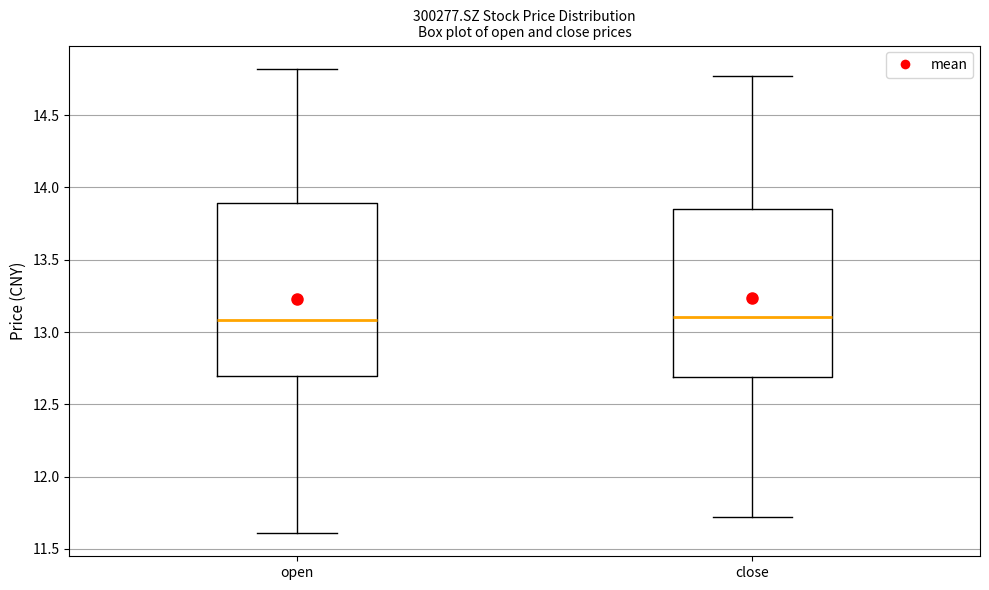

Reading left to right, read every box against the y-axis: the position of its median line, the range the box covers, and the ends of its whiskers. The values are not printed on the chart, so give them approximately, as read against the axis.

open: median 13.10, box 12.70 to 13.90, whiskers 11.60 to 14.80
close: median 13.10, box 12.70 to 13.85, whiskers 11.70 to 14.75